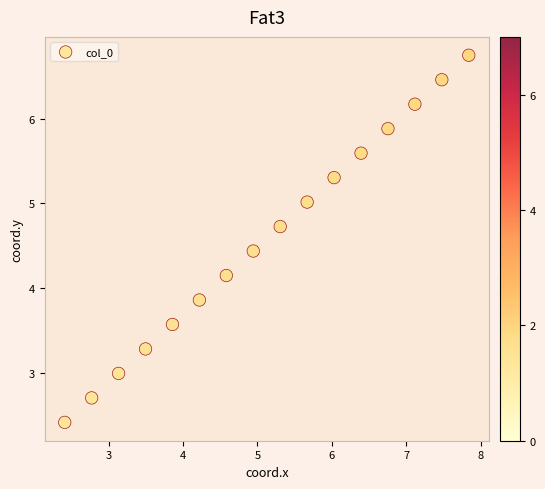

What is the range of Y values (max minus min)?

4.3